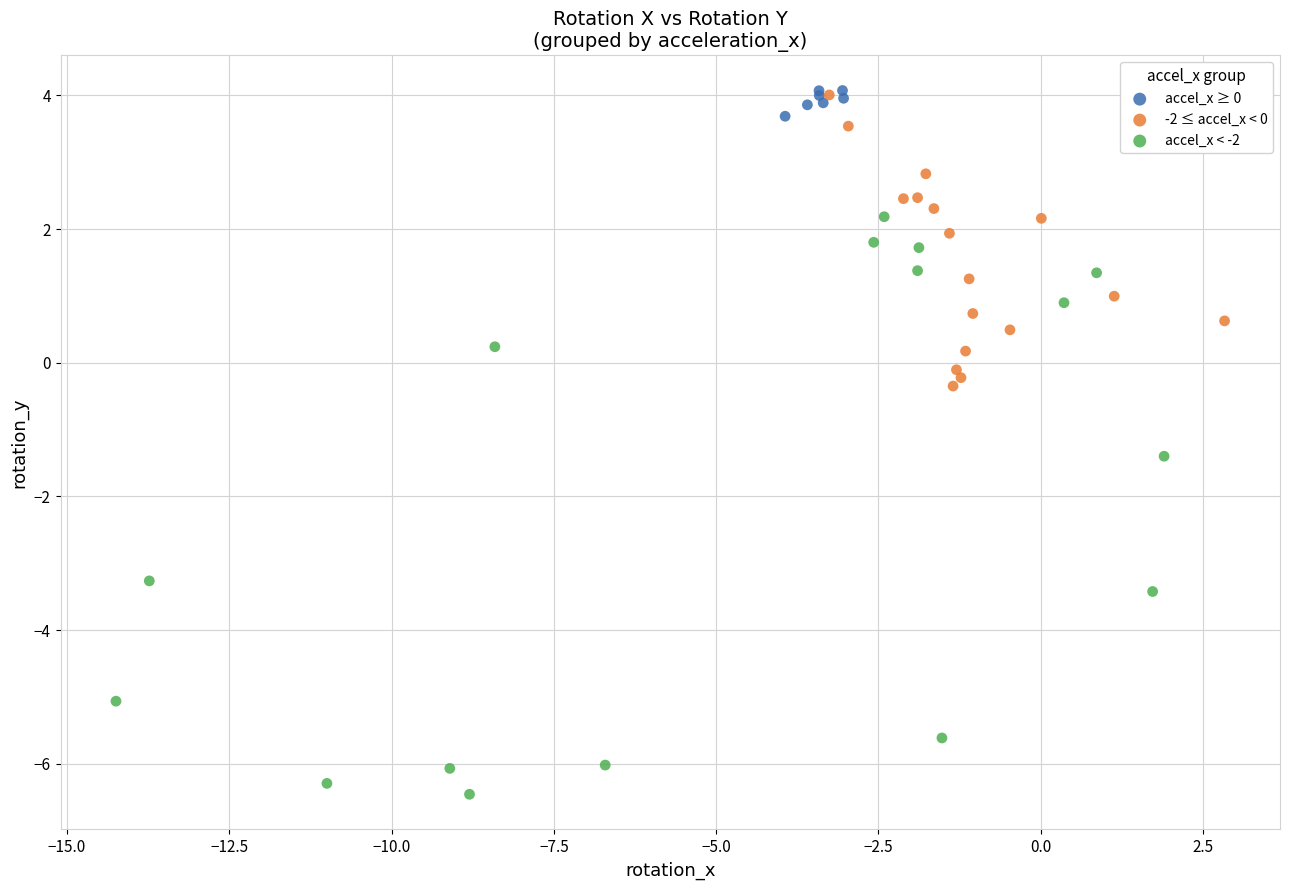

Which series contains the lowest Y value?

accel_x < -2